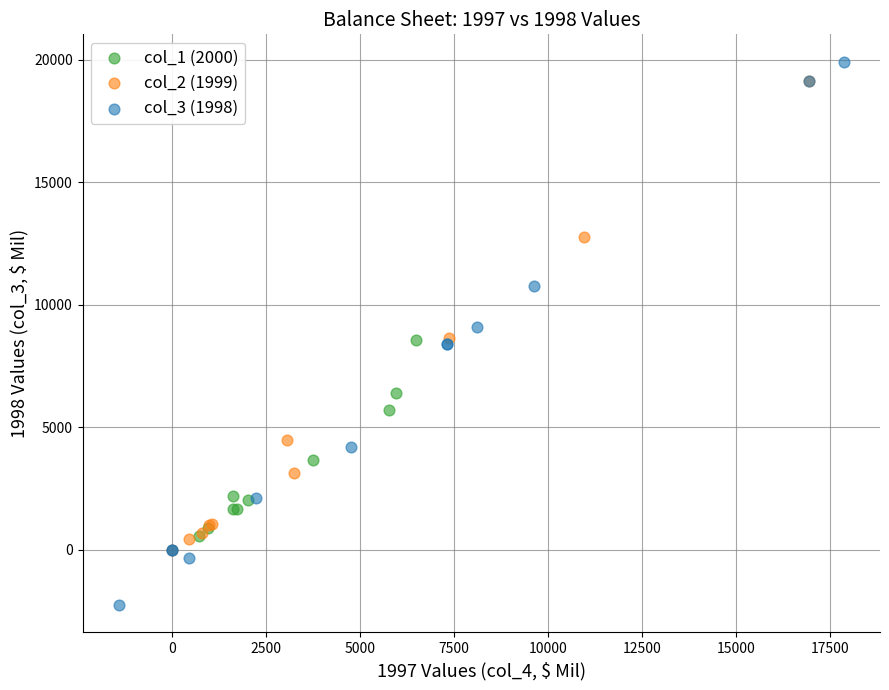

Which series reaches the maximum Y coordinate?

col_3 (1998)